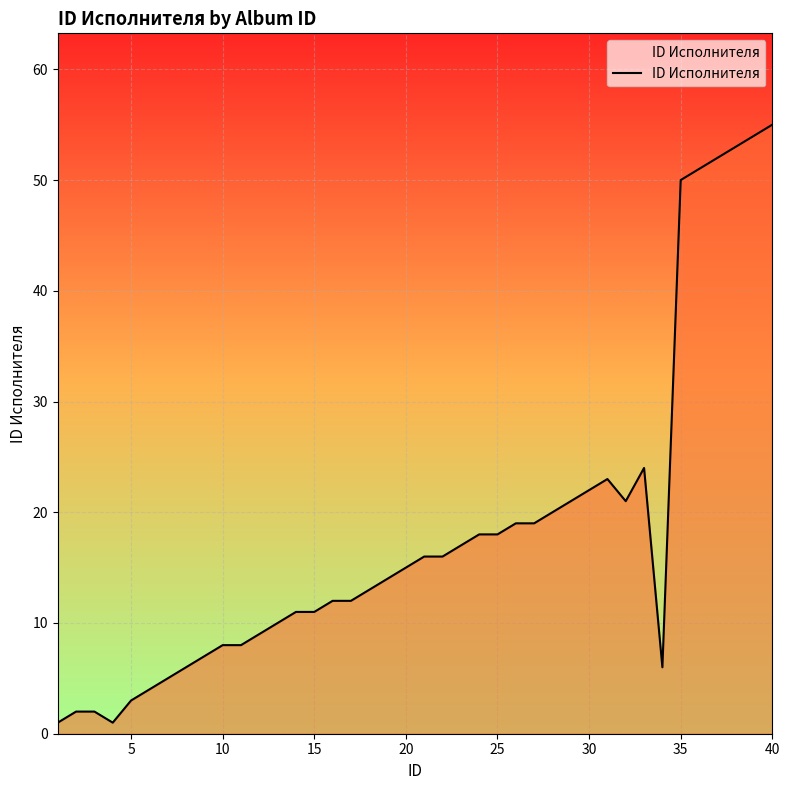

What is the average value?

18